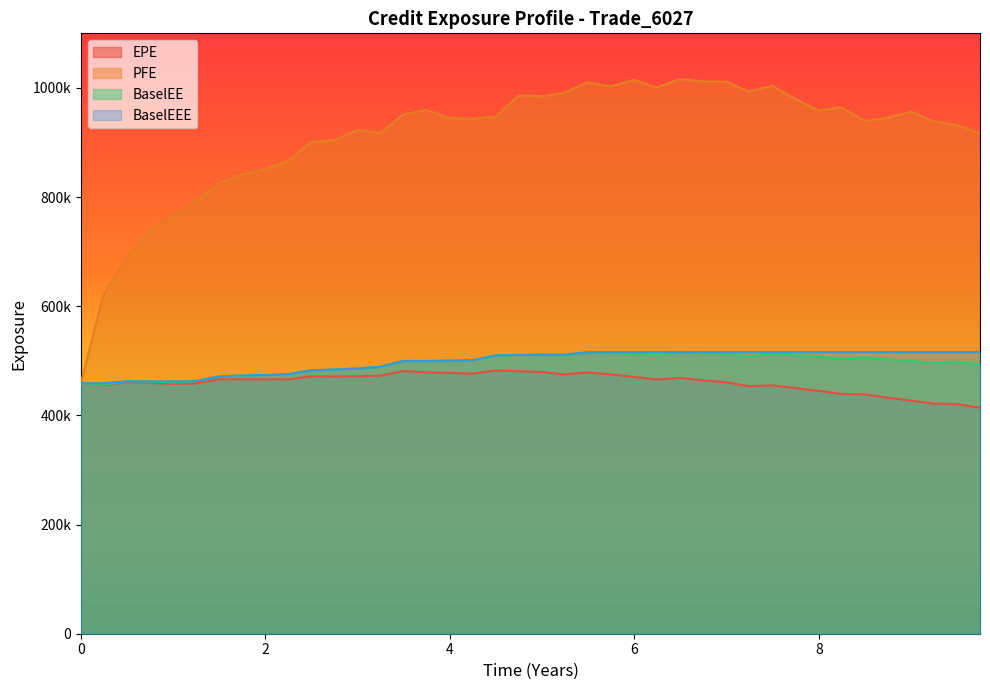

True or false: BaselEEE and EPE cross at least once.

False